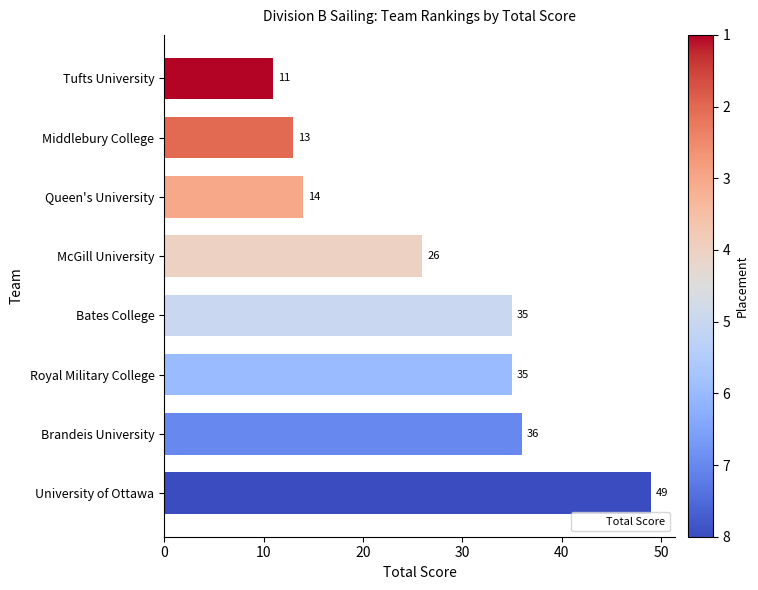

Which has a higher value, Royal Military College or Brandeis University?

Brandeis University